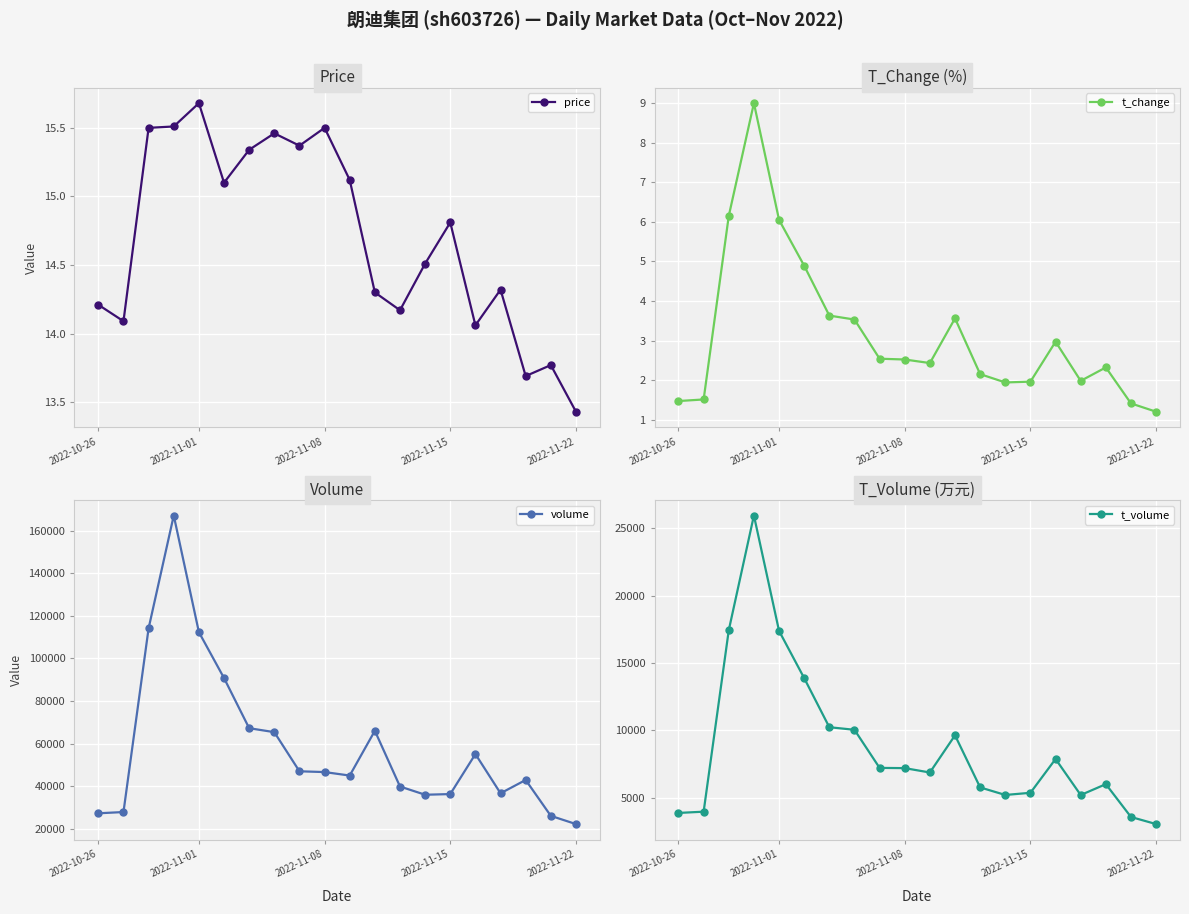

True or false: volume has a value of 61790.2 at 16.

False